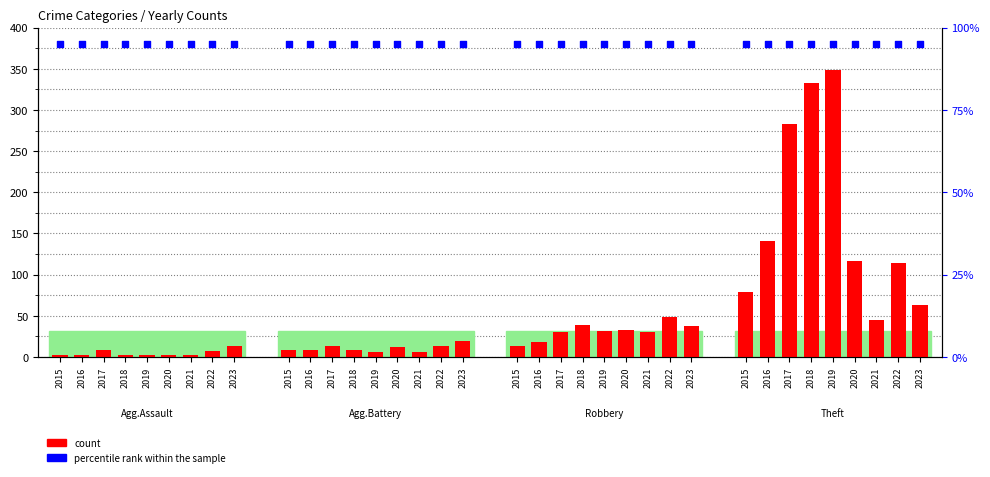

What are all the series names shown in the legend?

count, percentile rank within the sample